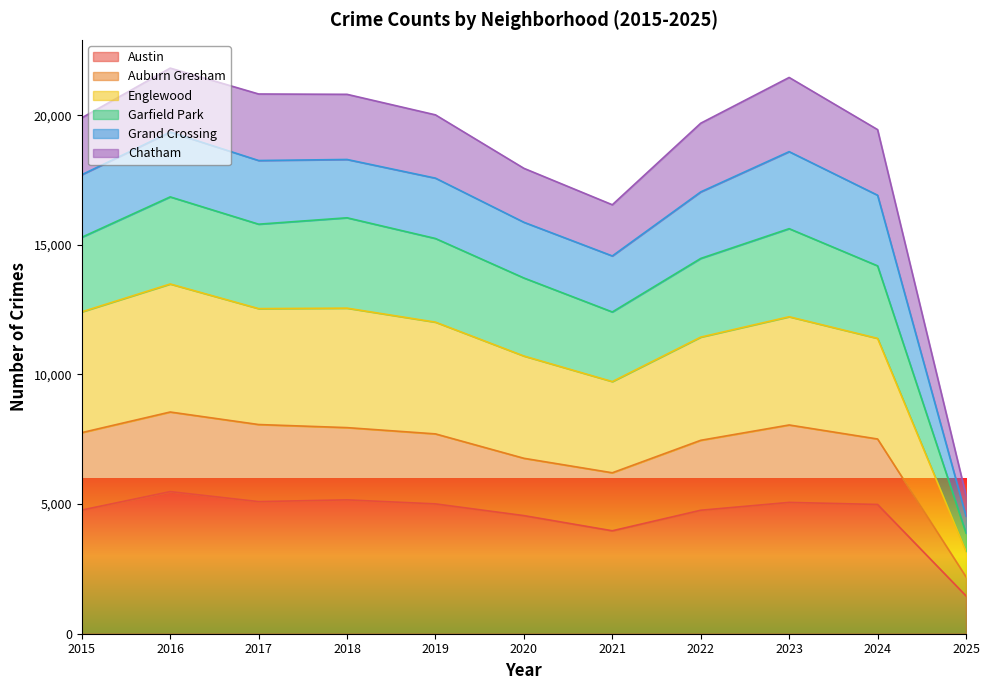

At which label is Austin closest to 3471?

2021